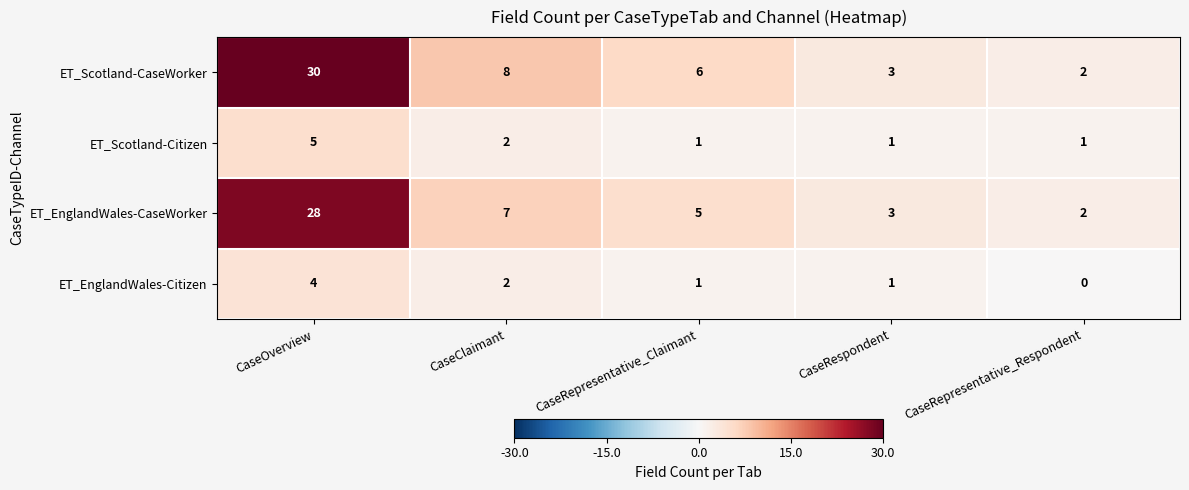

Which category has the highest value in the ET_EnglandWales-CaseWorker series?

CaseOverview